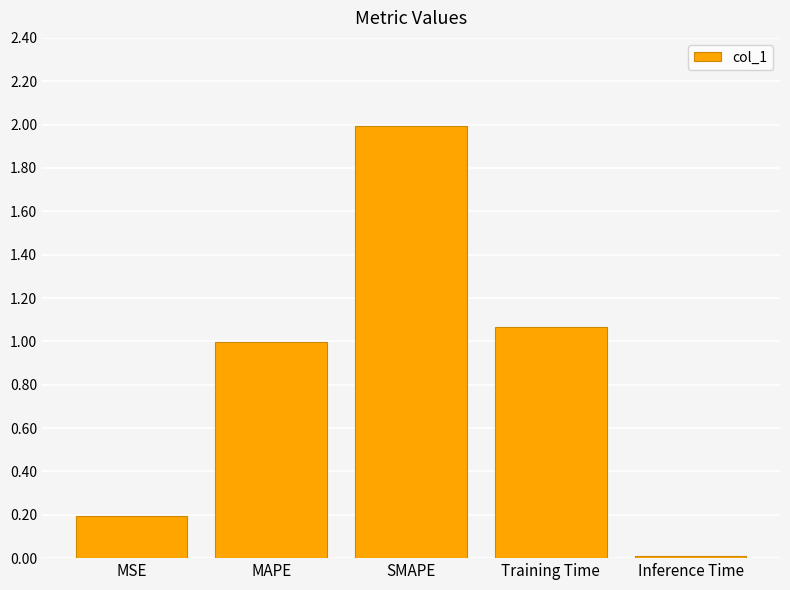

Which label corresponds to the largest value in the chart?

SMAPE